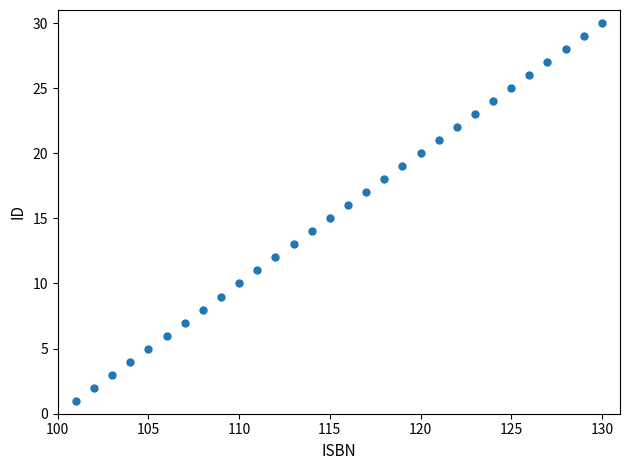

What is the range of X values (max minus min)?

29